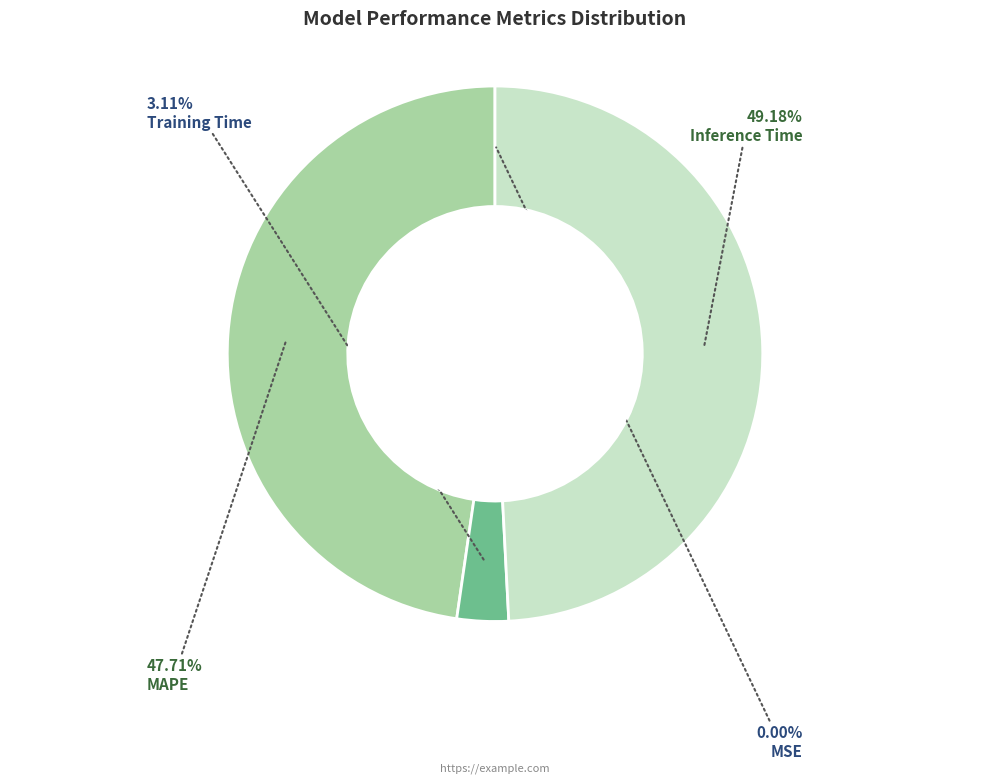

Does any single category account for the majority?

No